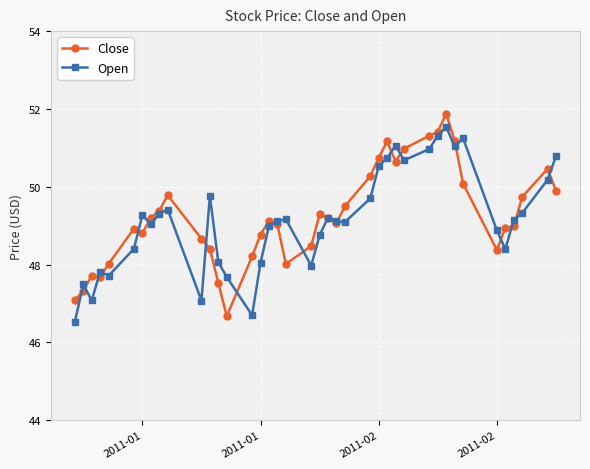

What is the highest value of the Open series?

51.5